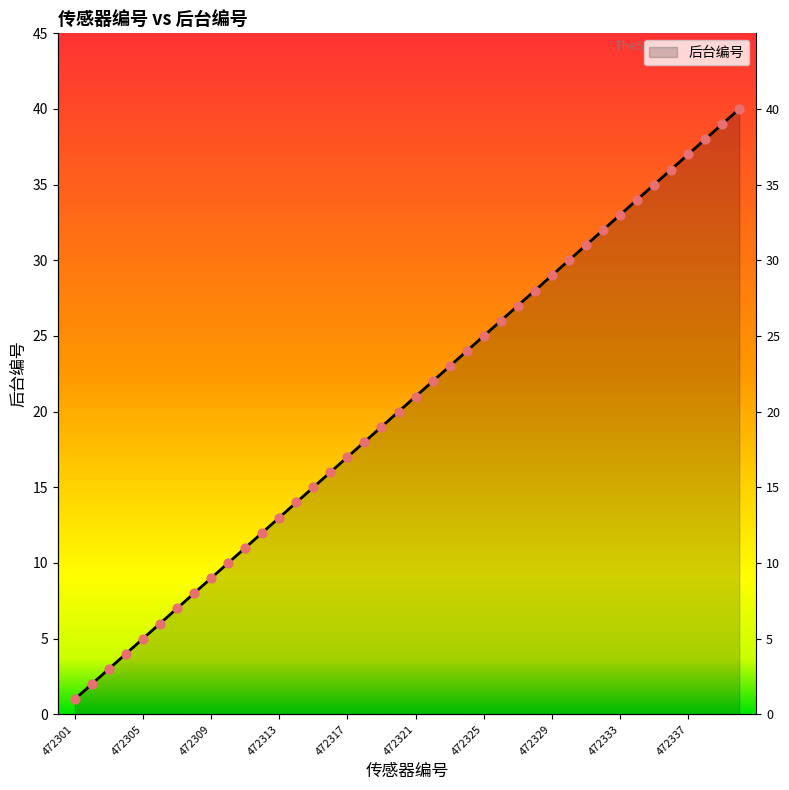

Between 472323 and 472317, which is larger?

472323